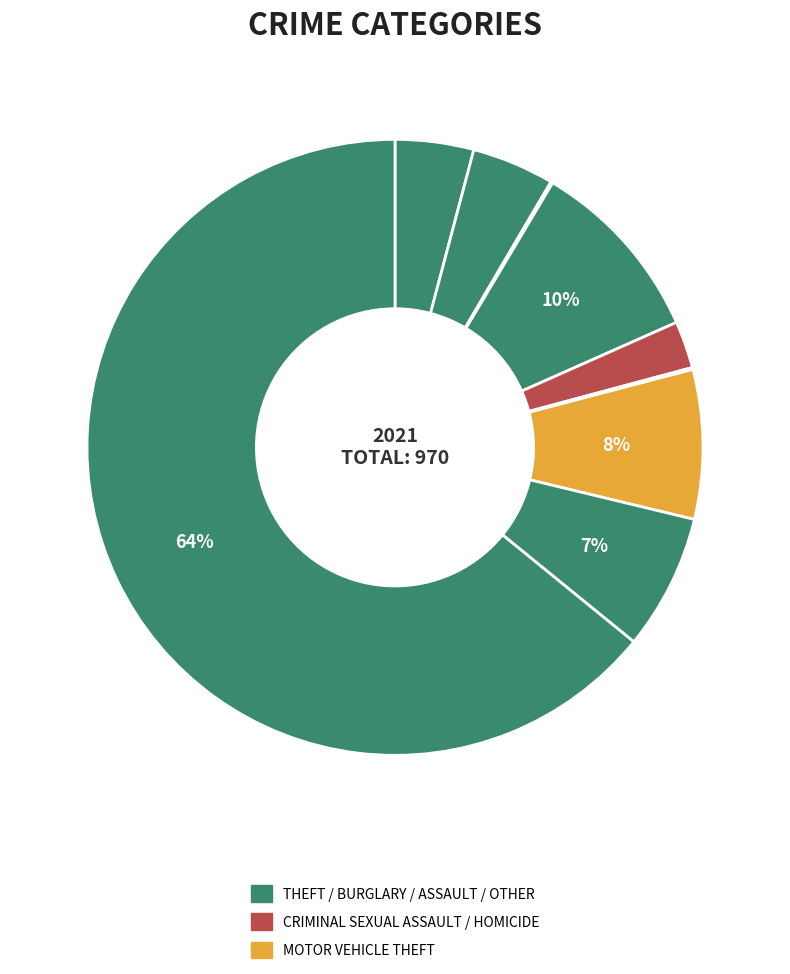

How many segments does this pie chart have?

9